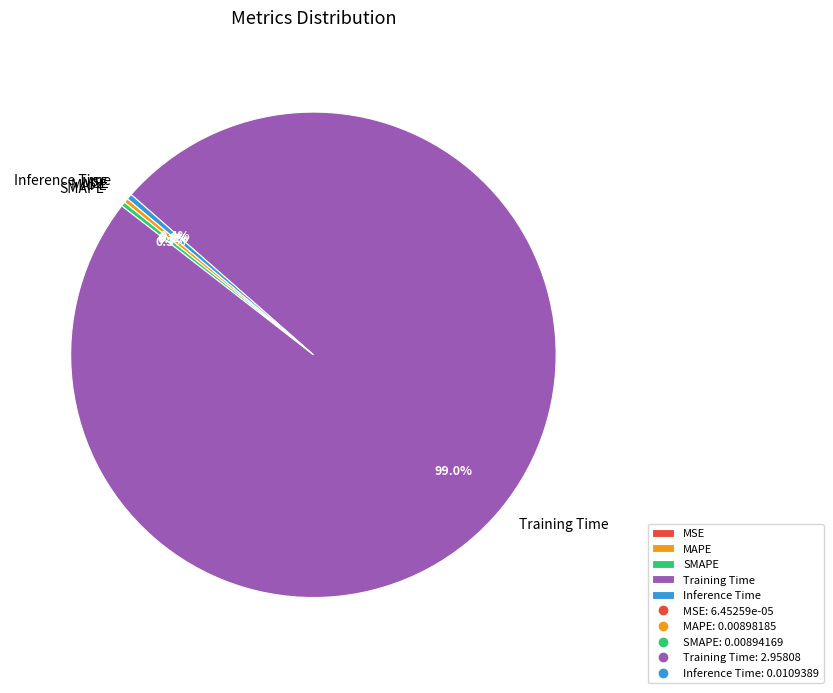

Which category has the biggest portion of the pie?

Training Time